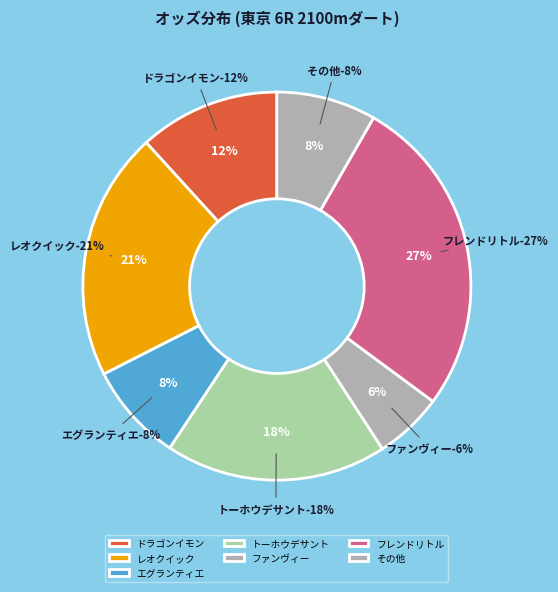

True or false: フレンドリトル accounts for 32% of the total.

False